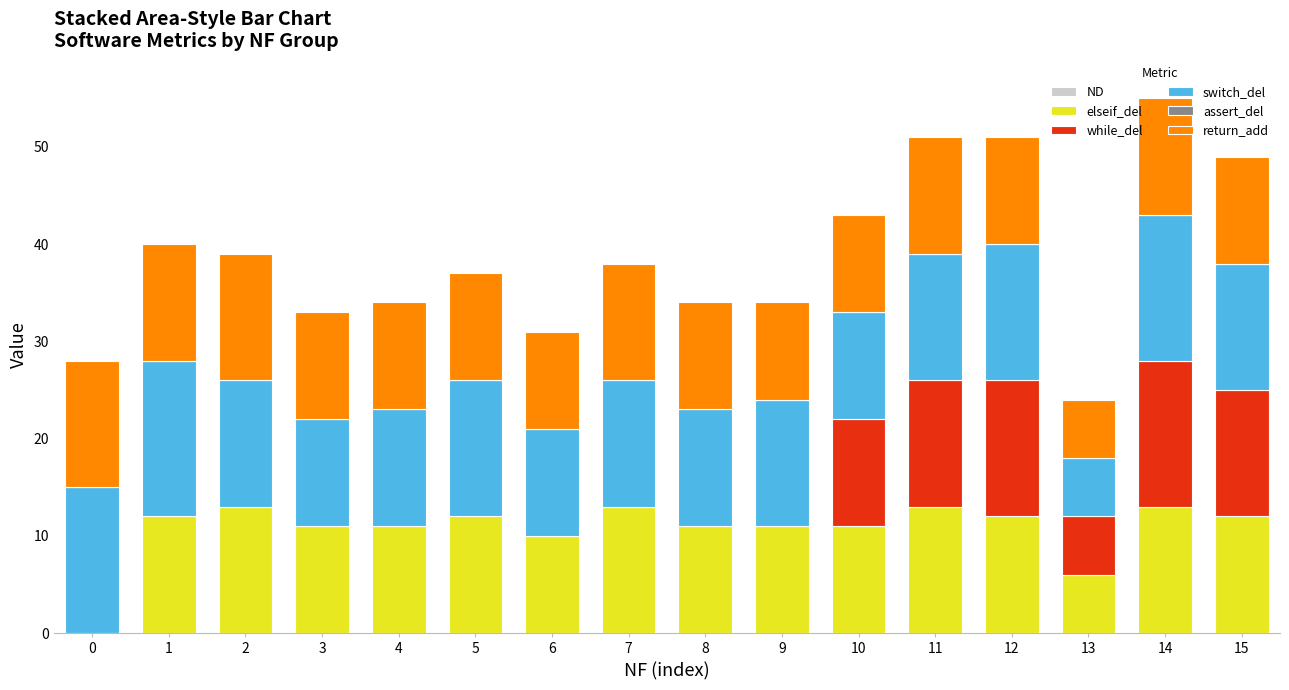

What is the total value across all series at 7?

38